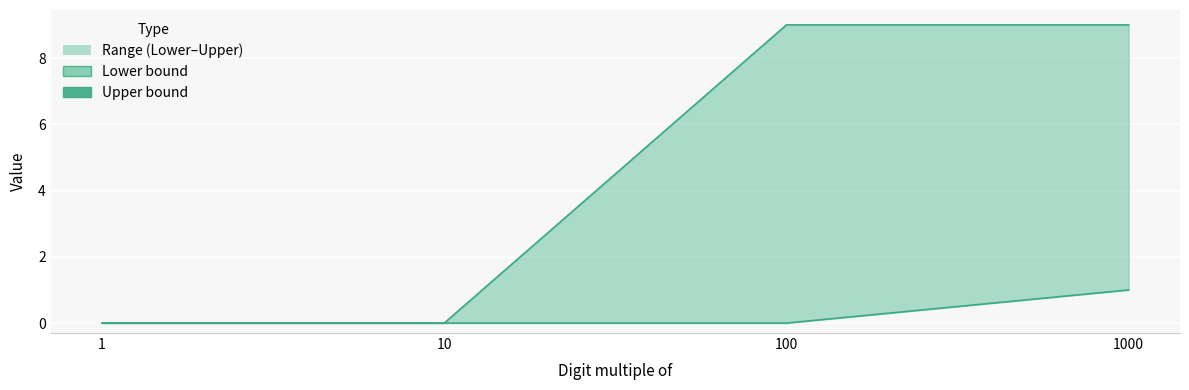

How many positive values does the Lower bound series have?

1